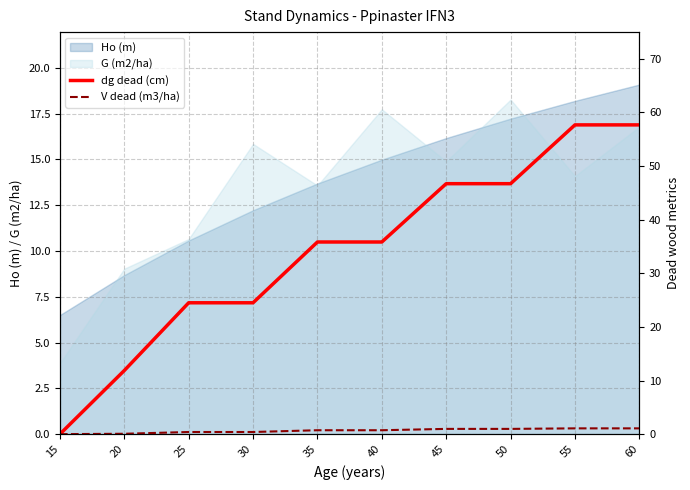

Which series has the widest spread of values?

dg dead (cm)